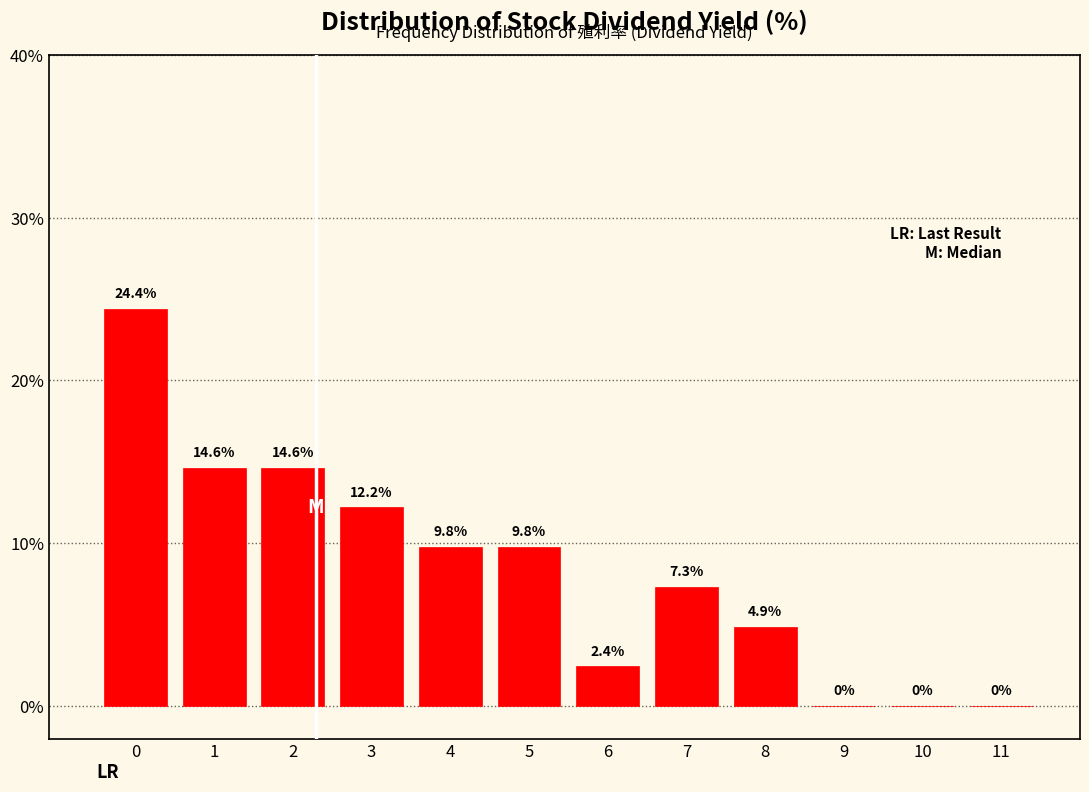

Reading left to right, extract all data points from this chart.

0=24.4	1=14.6	2=14.6	3=12.2	4=9.8	5=9.8	6=2.4	7=7.3	8=4.9	9=0.0	10=0.0	11=0.0